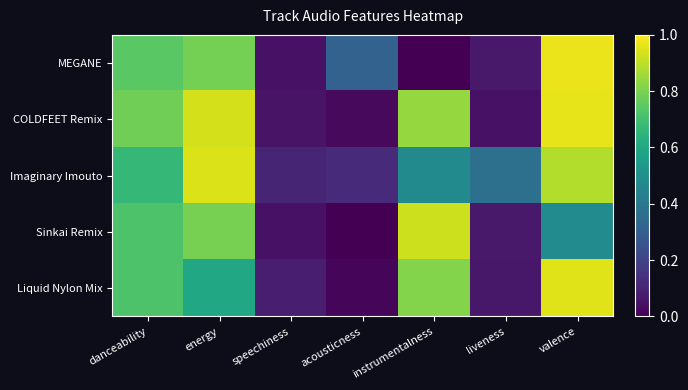

Which series changed the most between liveness and valence?

COLDFEET Remix